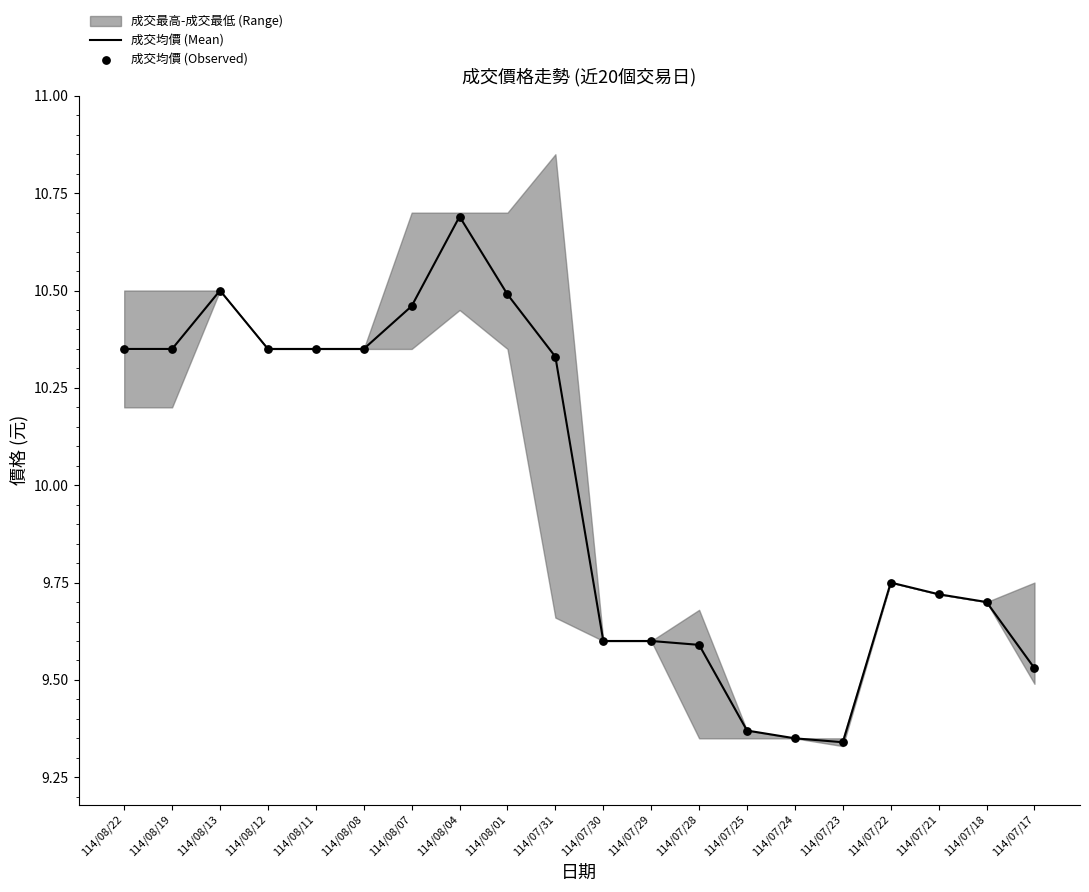

Which series contains the lowest Y value?

成交均價 (Mean)